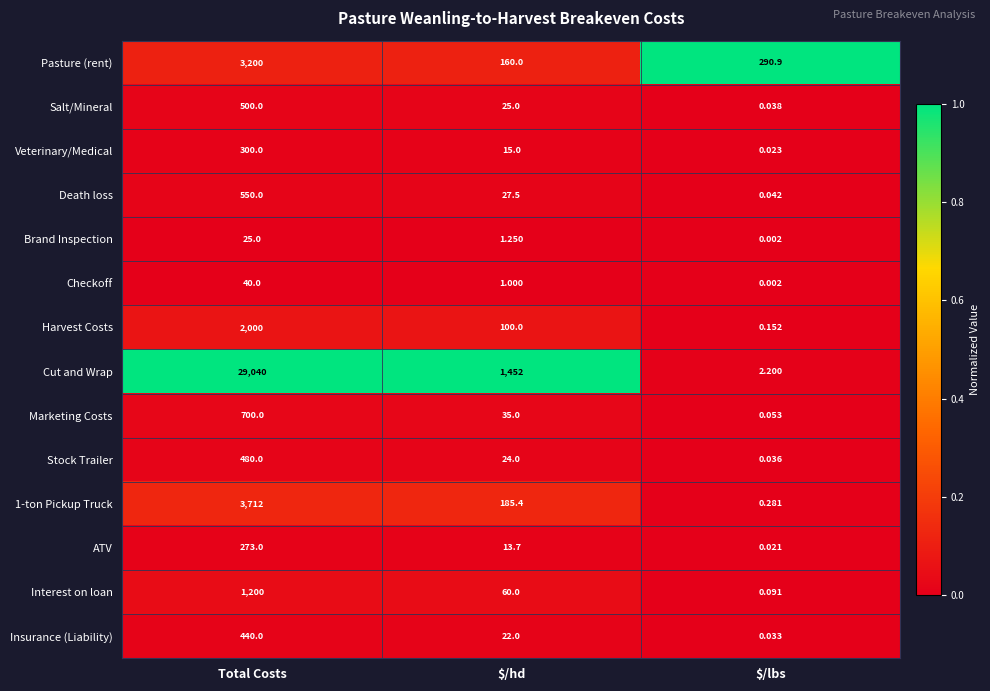

Which series changed the most between $/hd and $/lbs?

Cut and Wrap